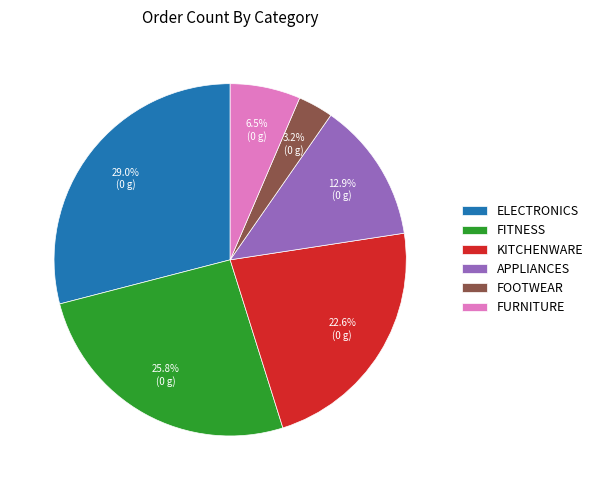

Count the number of slices in the pie.

6